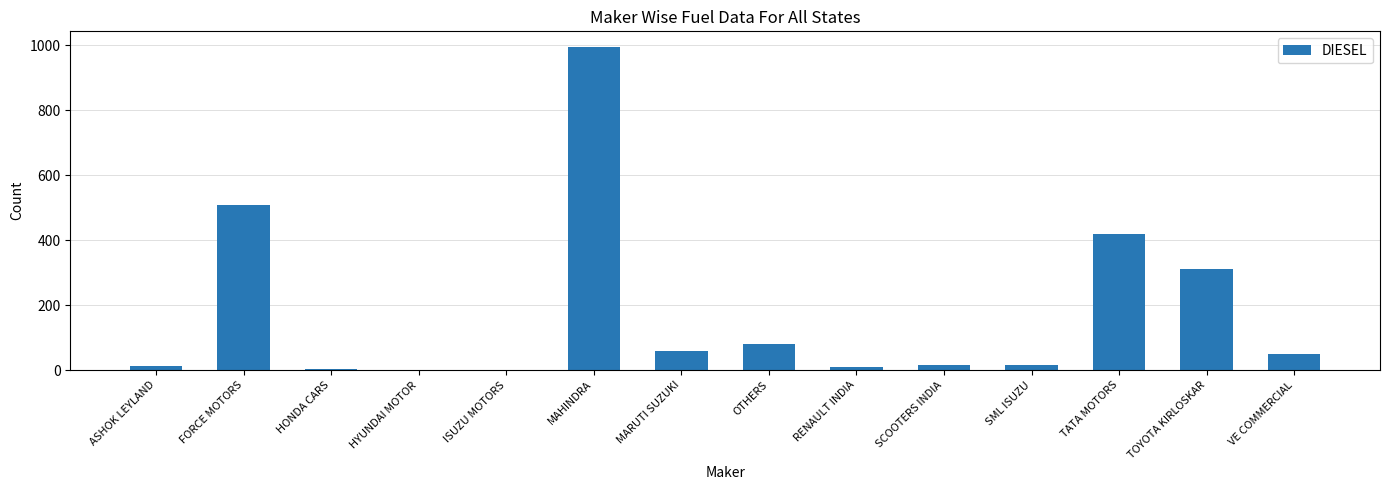

What is the maximum value shown in the chart?

993